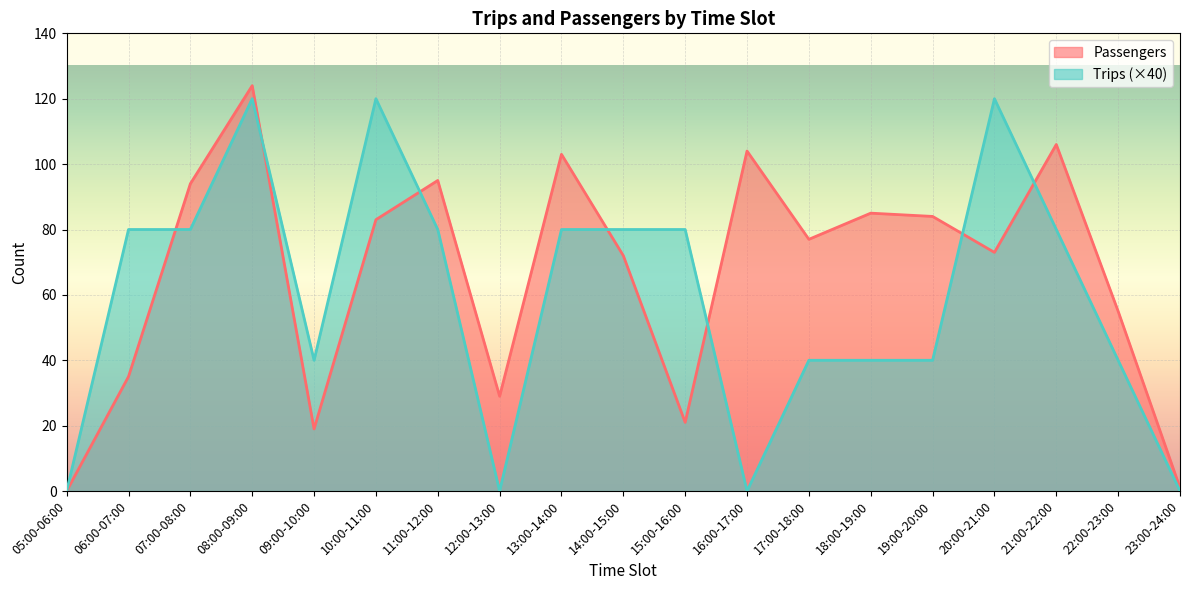

What are all the series names shown in the legend?

Passengers, Trips (×40)